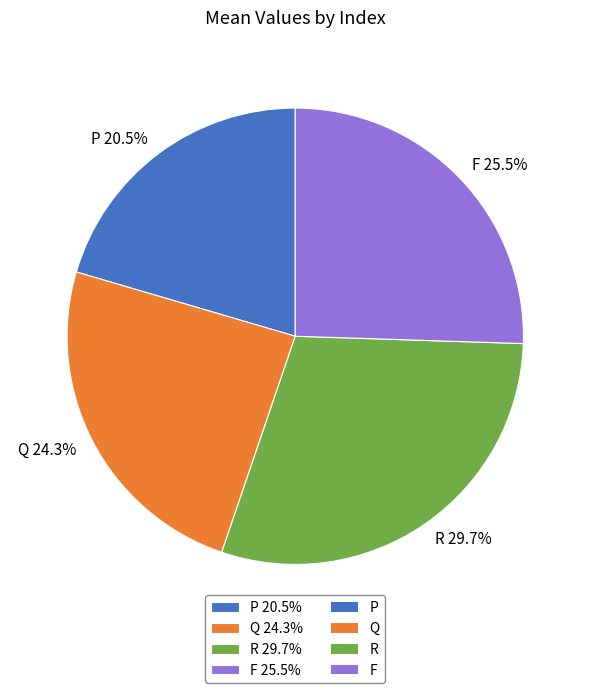

Which slice is the smallest?

P